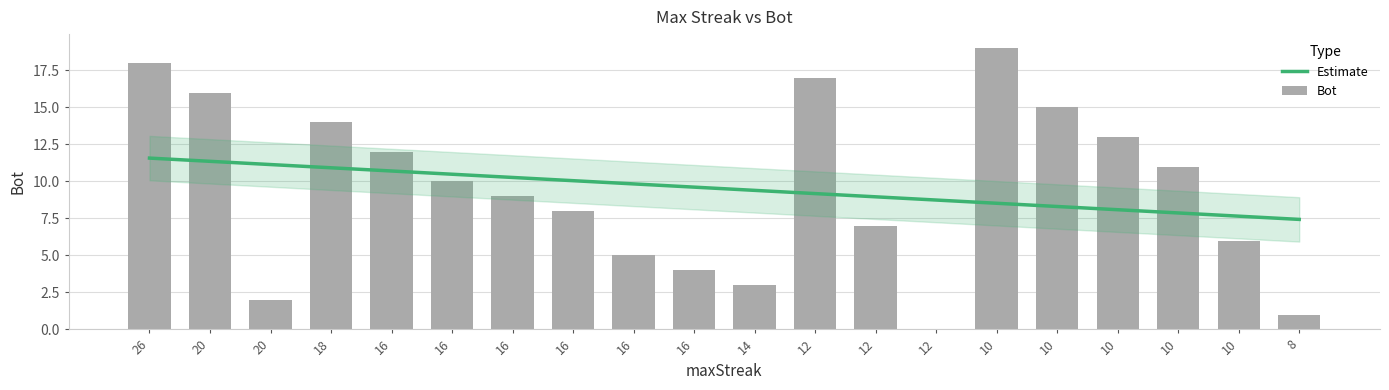

What is the difference between the second highest and minimum values?

18